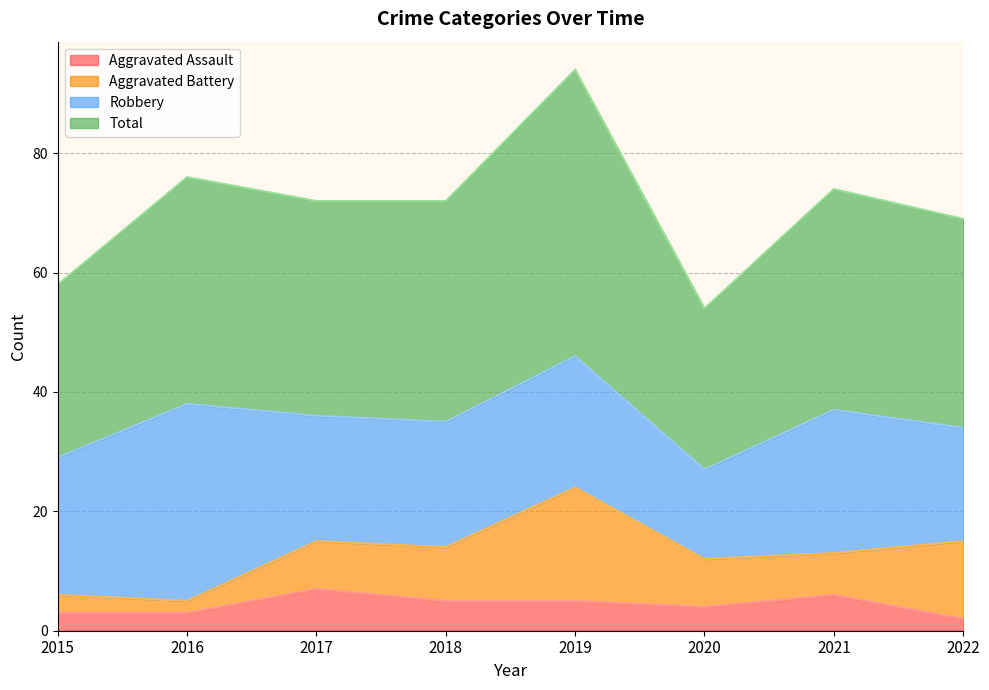

What is the value of the Aggravated Assault point at the 8th from the left?

2